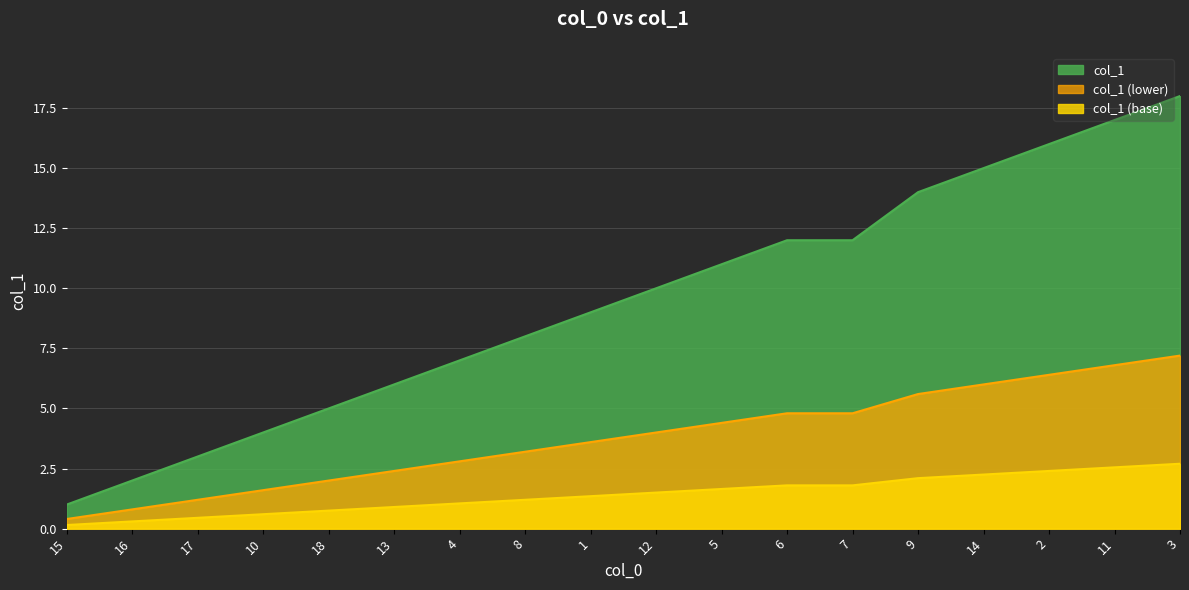

Which category has the lowest value across all series?

15